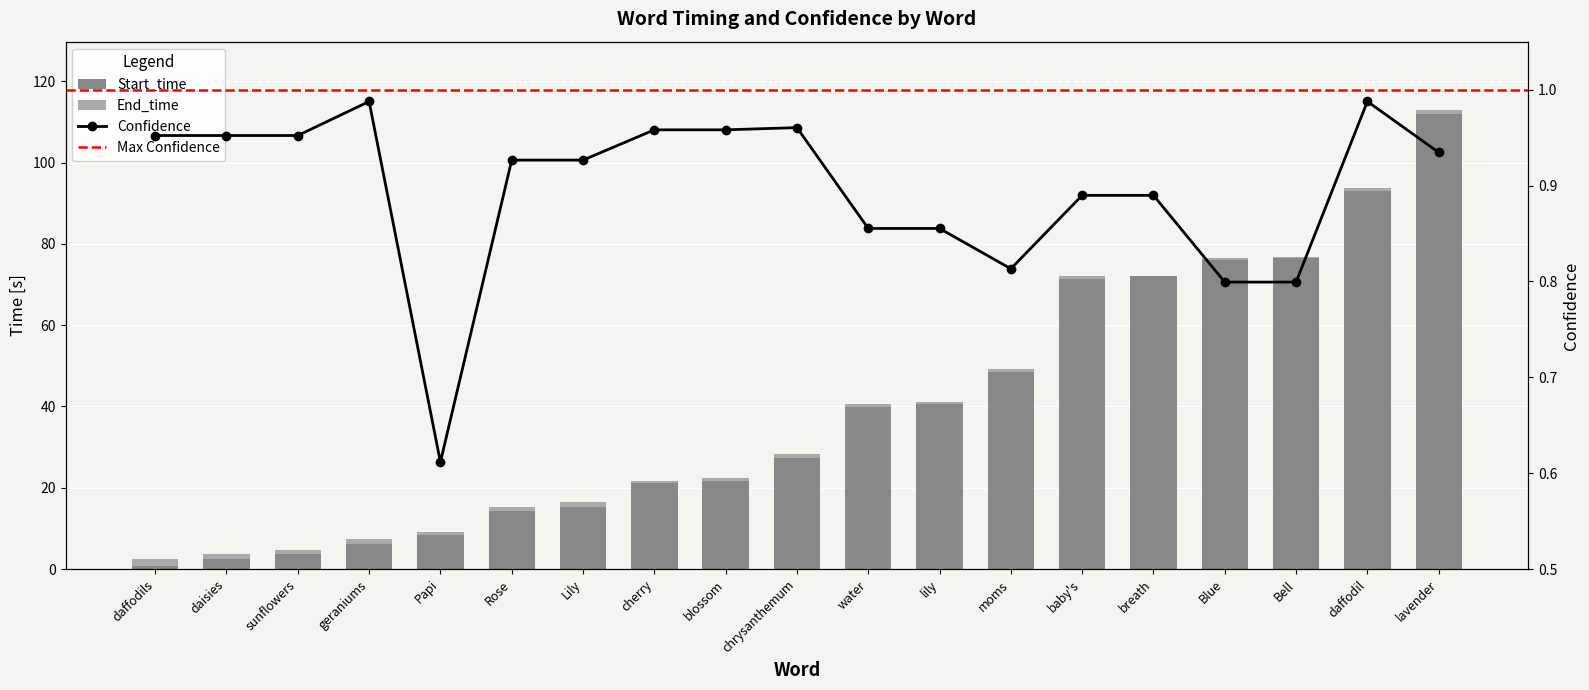

Reading left to right, transcribe all the data shown in this chart.

Start_time: daffodils=0.7	daisies=2.6	sunflowers=3.6	geraniums=6.1	Papi=8.4	Rose=14.2	Lily=15.2	cherry=21.1	blossom=21.7	chrysanthemum=27.3	water=39.9	lily=40.6	moms=48.5	baby's=71.3	breath=72.0	Blue=76.0	Bell=76.6	daffodil=93.0	lavender=111.9
Confidence: daffodils=1.0	daisies=1.0	sunflowers=1.0	geraniums=1.0	Papi=0.6	Rose=0.9	Lily=0.9	cherry=1.0	blossom=1.0	chrysanthemum=1.0	water=0.9	lily=0.9	moms=0.8	baby's=0.9	breath=0.9	Blue=0.8	Bell=0.8	daffodil=1.0	lavender=0.9